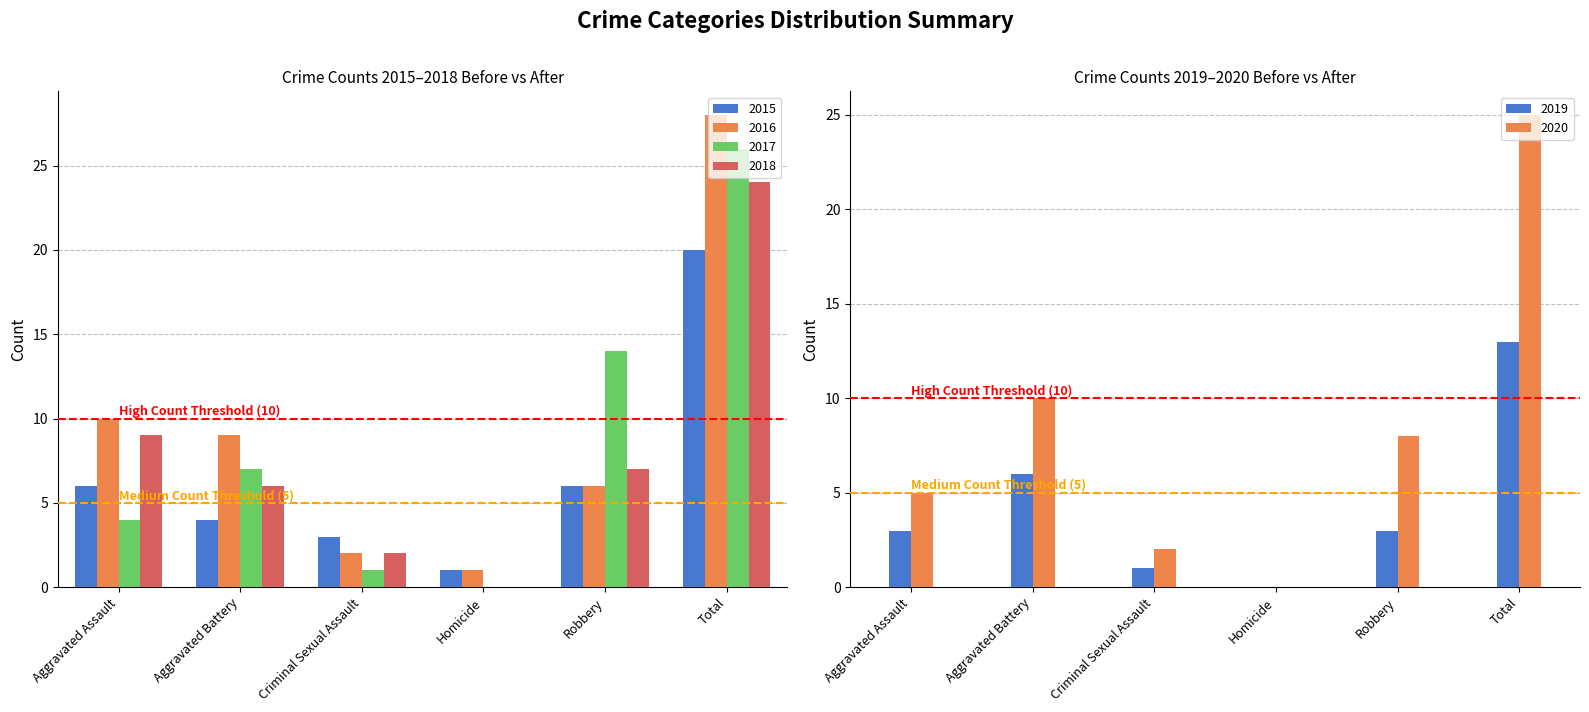

Reading left to right, what are all the values shown in this chart?

2015: 6	4	3	1	6	20
2016: 10	9	2	1	6	28
2017: 4	7	1	0	14	26
2018: 9	6	2	0	7	24
2019: 3	6	1	0	3	13
2020: 5	10	2	0	8	25